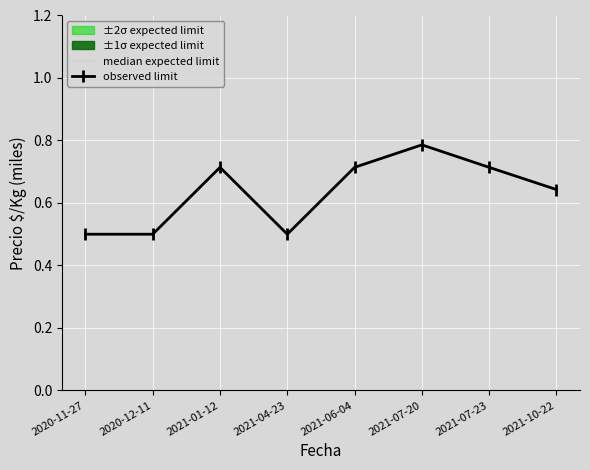

What is the difference between the highest and lowest values at 2021-01-12?

9.0